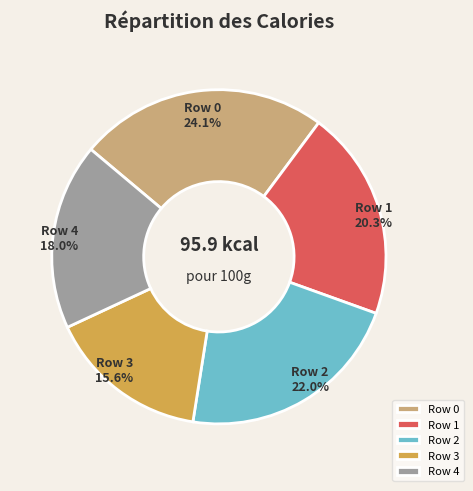

Is it true that Row 2 is 22% of the pie?

True